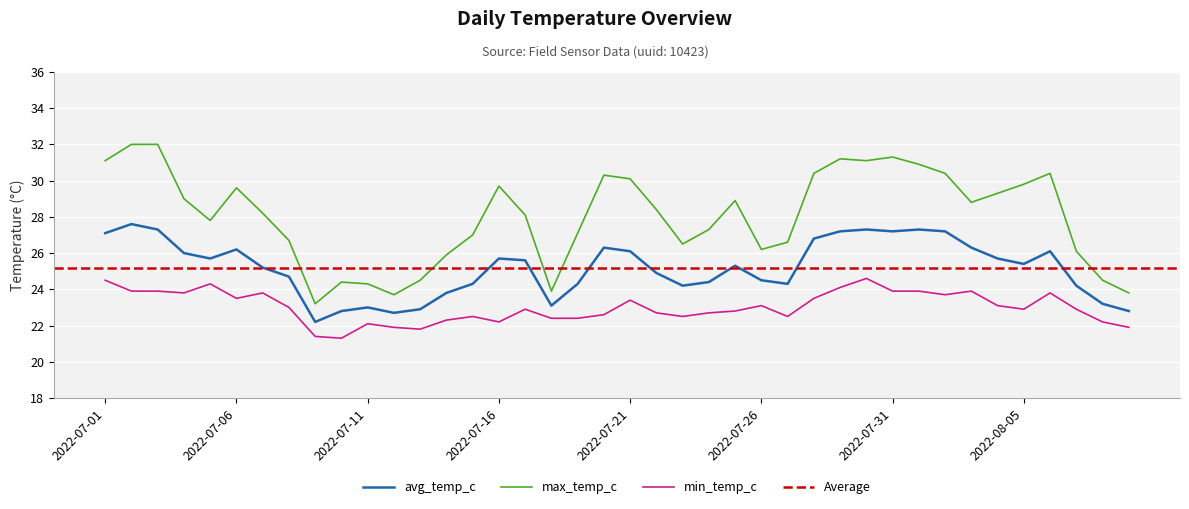

What is the highest value of the min_temp_c series?

24.6